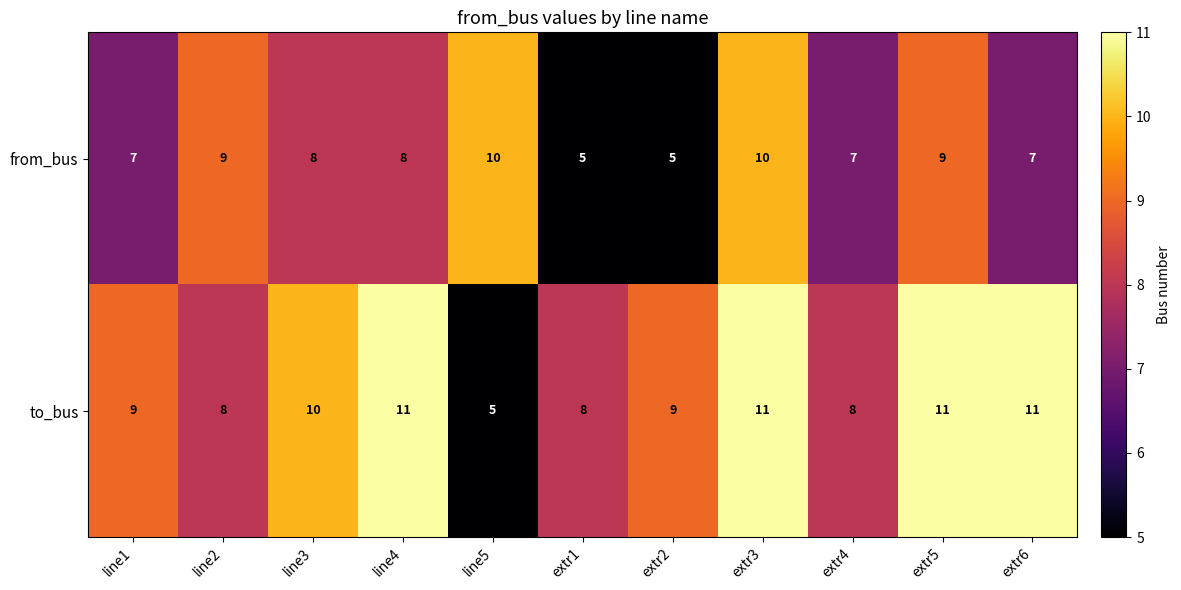

What is the total value across all series at extr3?

21